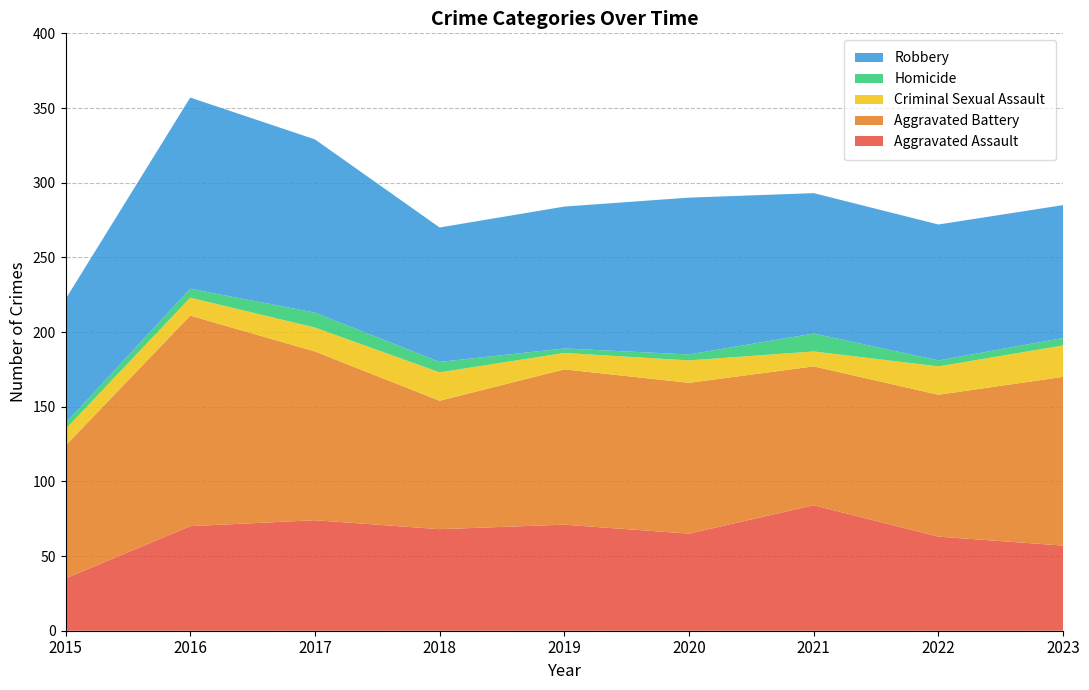

Reading left to right, list all the values displayed in this chart.

Aggravated Assault: 35	70	74	68	71	65	84	63	57
Aggravated Battery: 89	141	113	86	104	101	93	95	113
Criminal Sexual Assault: 11	12	16	19	11	15	10	19	21
Homicide: 4	6	10	7	3	4	12	4	5
Robbery: 83	128	116	90	95	105	94	91	89